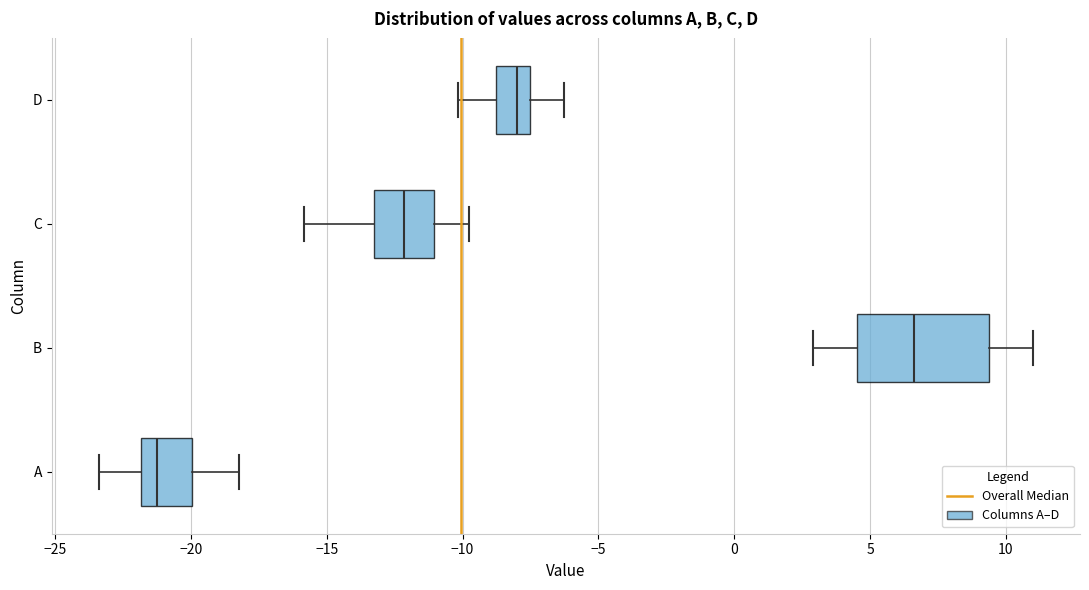

Reading bottom to top, read every box against the x-axis: the position of its median line, the range the box covers, and the ends of its whiskers. The values are not printed on the chart, so give them approximately, as read against the axis.

A: median -21.0, box -22.0 to -20.0, whiskers -23.5 to -18.0
B: median 6.5, box 4.5 to 9.5, whiskers 3.0 to 11.0
C: median -12.0, box -13.0 to -11.0, whiskers -16.0 to -10.0
D: median -8.0, box -9.0 to -7.5, whiskers -10.0 to -6.5